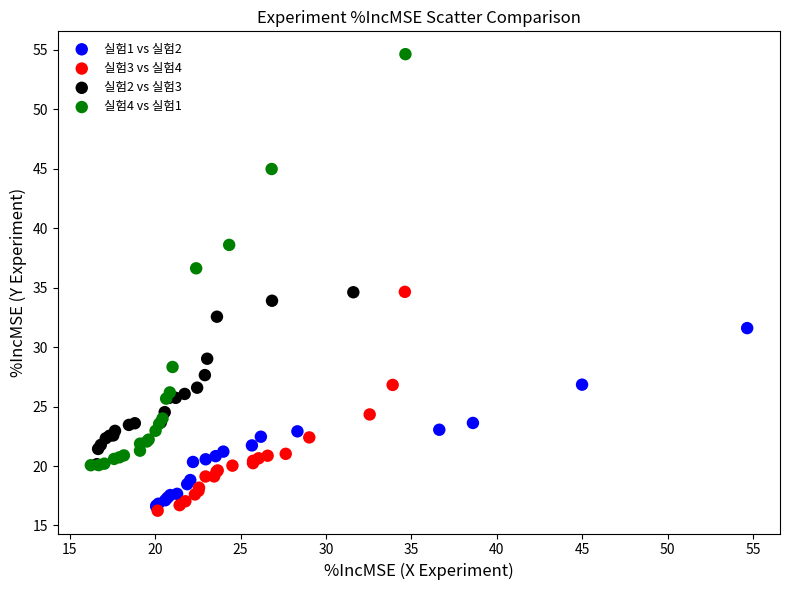

Which series reaches the minimum Y coordinate?

실험3 vs 실험4